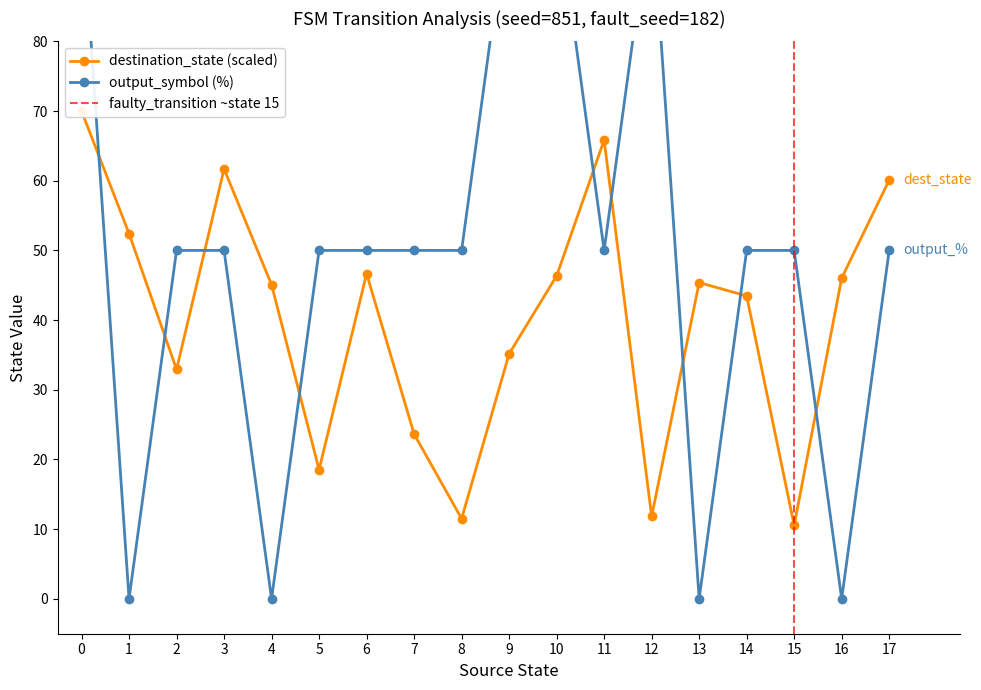

True or false: source_state has a value of 25 at 15.

False